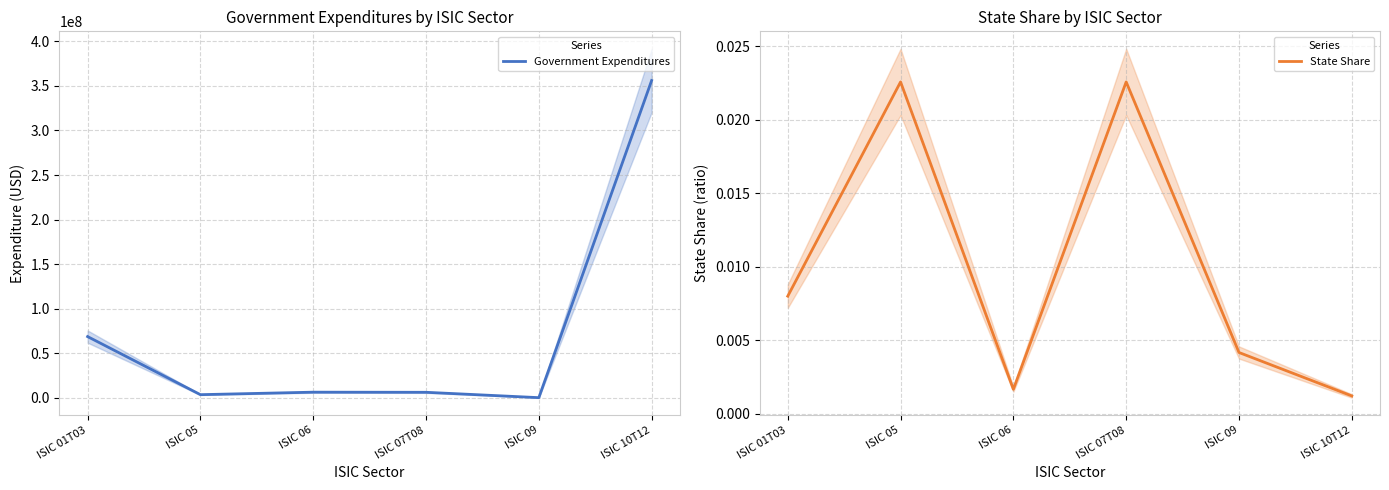

What are all the series names shown in the legend?

Government Expenditures, State Share